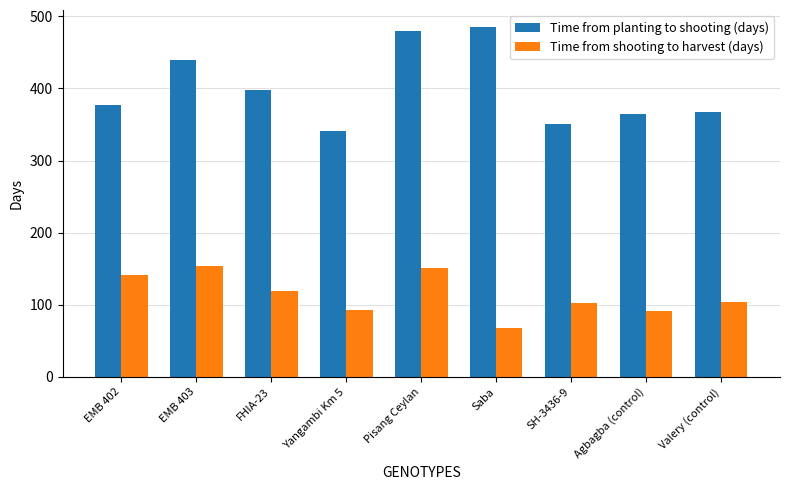

At how many categories does at least one series exceed 198?

9